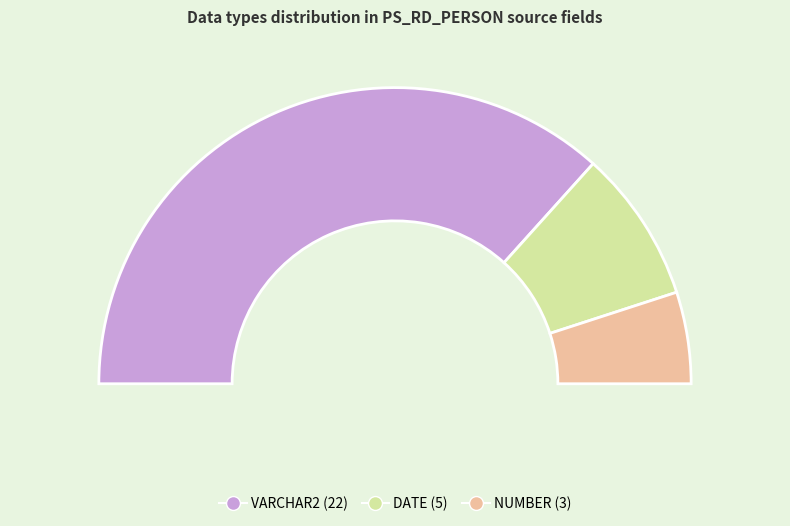

Is the sum of VARCHAR2 and NUMBER greater than half?

Yes